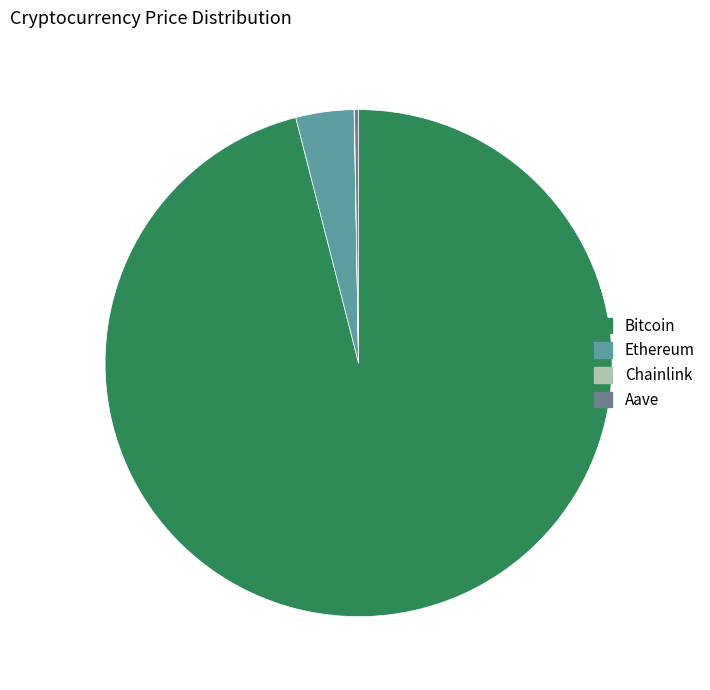

Which slice is the smallest?

Chainlink